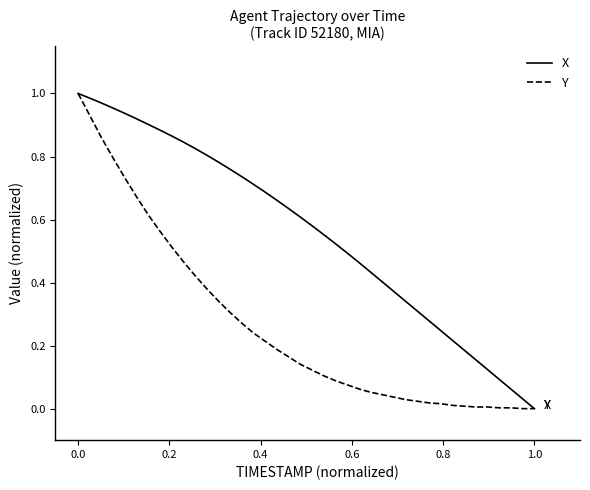

Rank the series by their average value, from lowest to highest.

Y, X